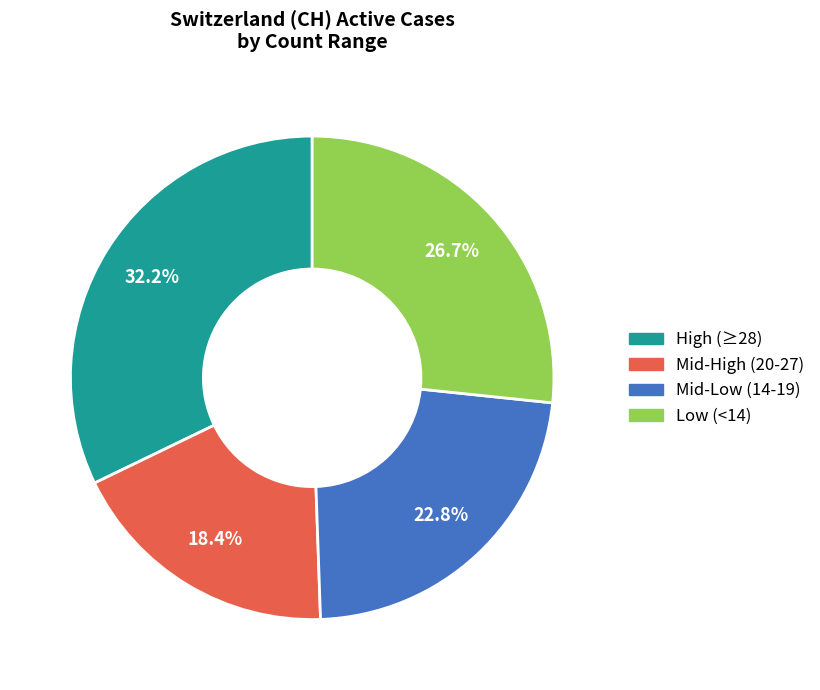

To the nearest percent, what is the average slice percentage?

25%